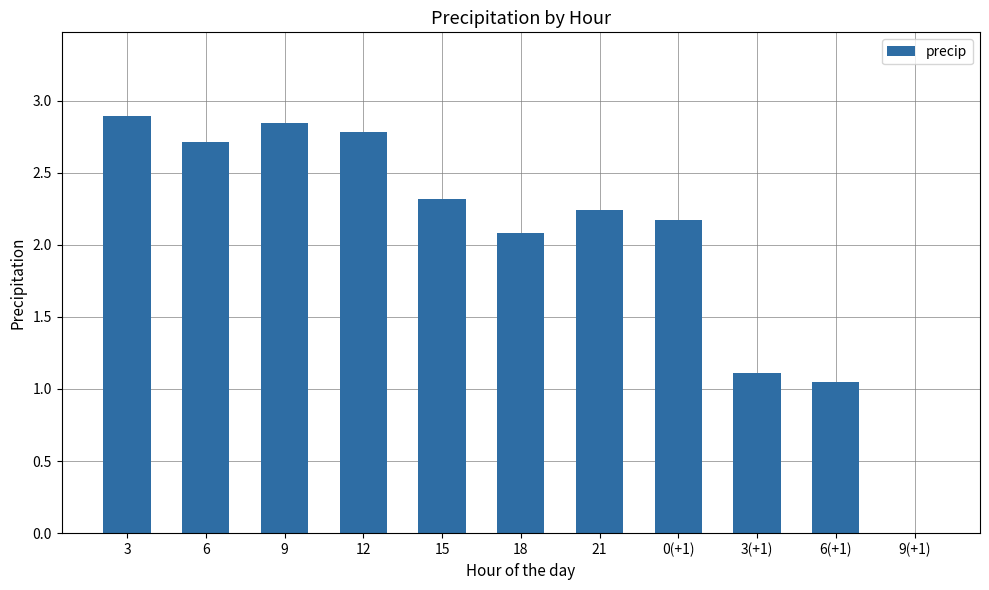

At which label does the data first exceed 2?

3